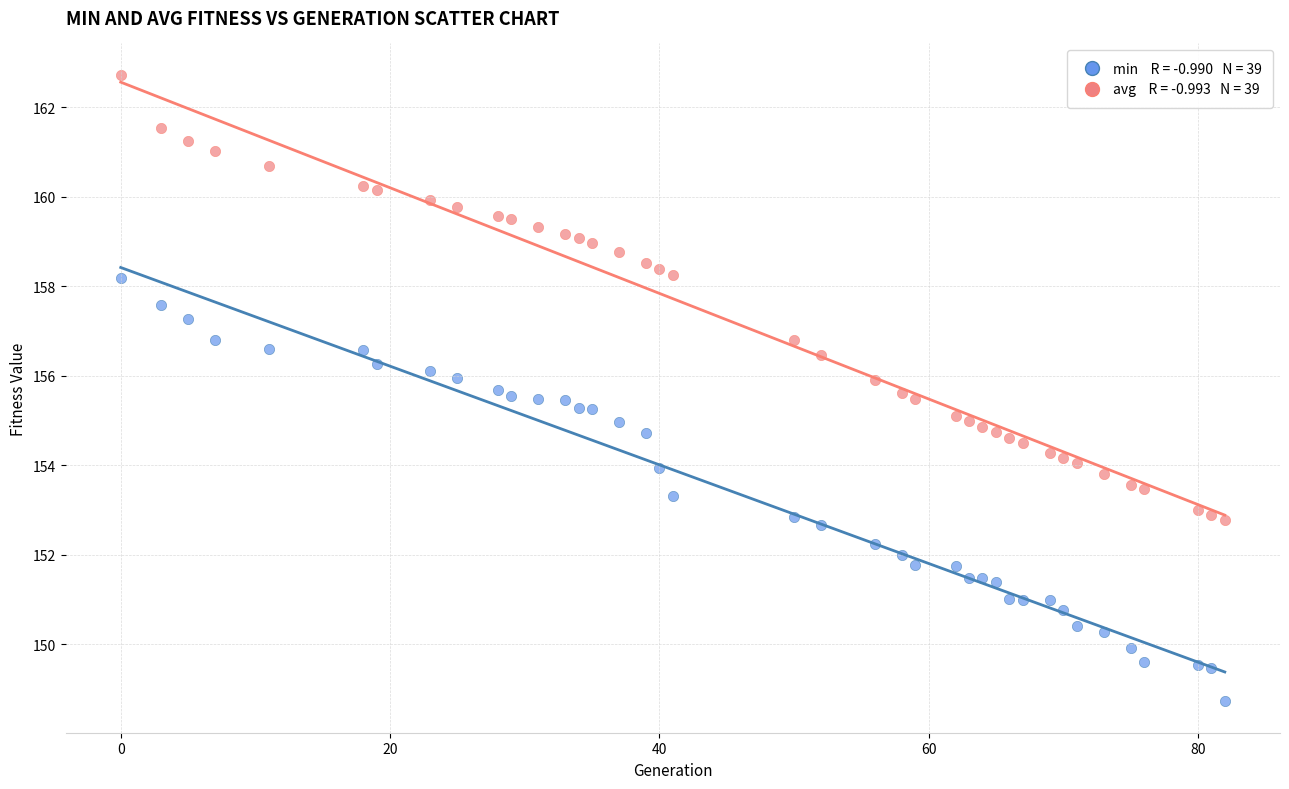

Across all data points, what is the range of Y values (max minus min)?

14.0